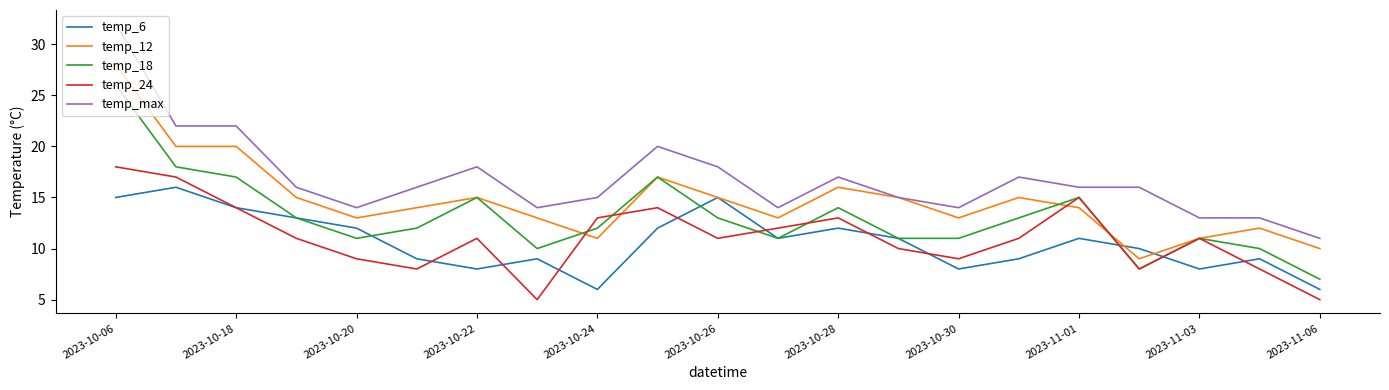

Which series has the largest range (max minus min)?

temp_max